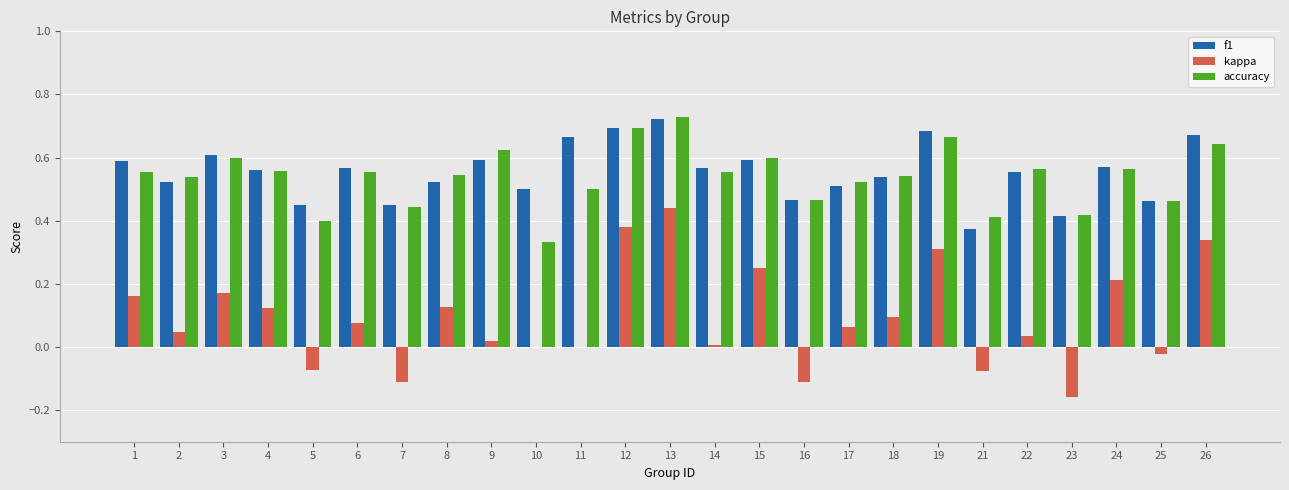

What is the sum of all kappa values?

2.3